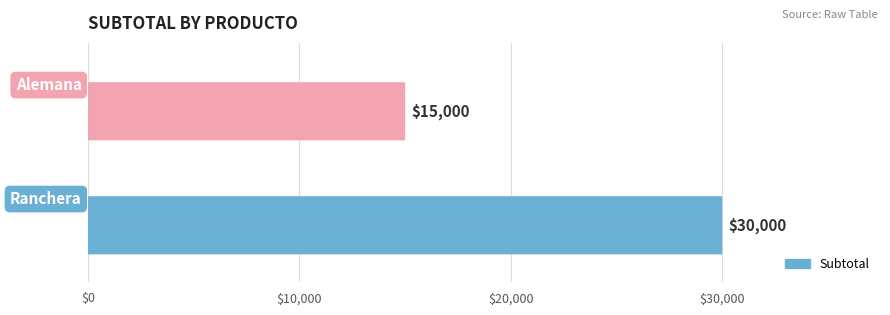

What is the smallest value displayed?

15000